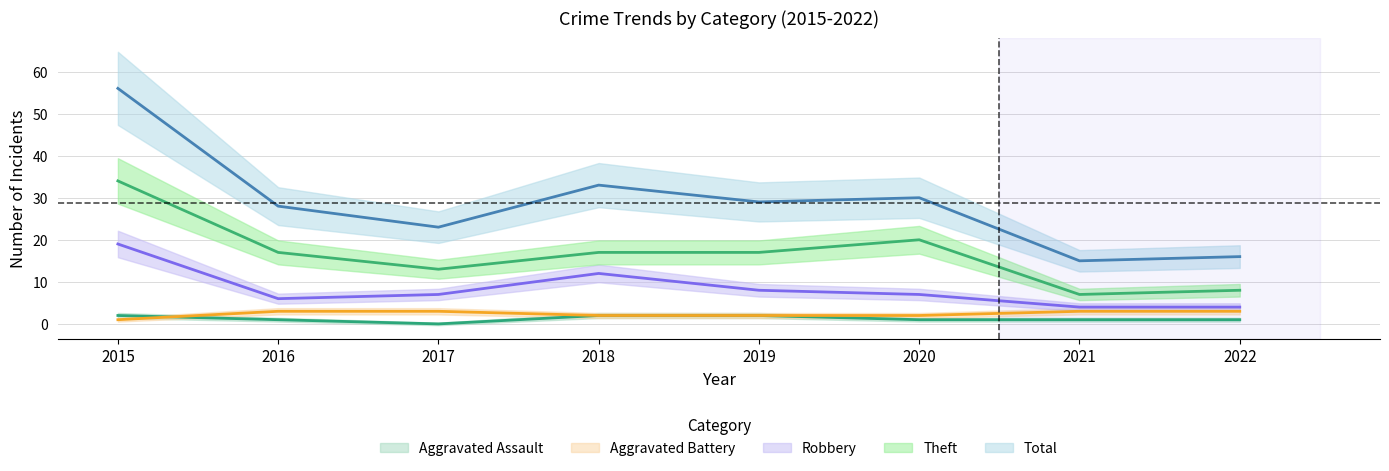

How many series are shown in this chart?

5